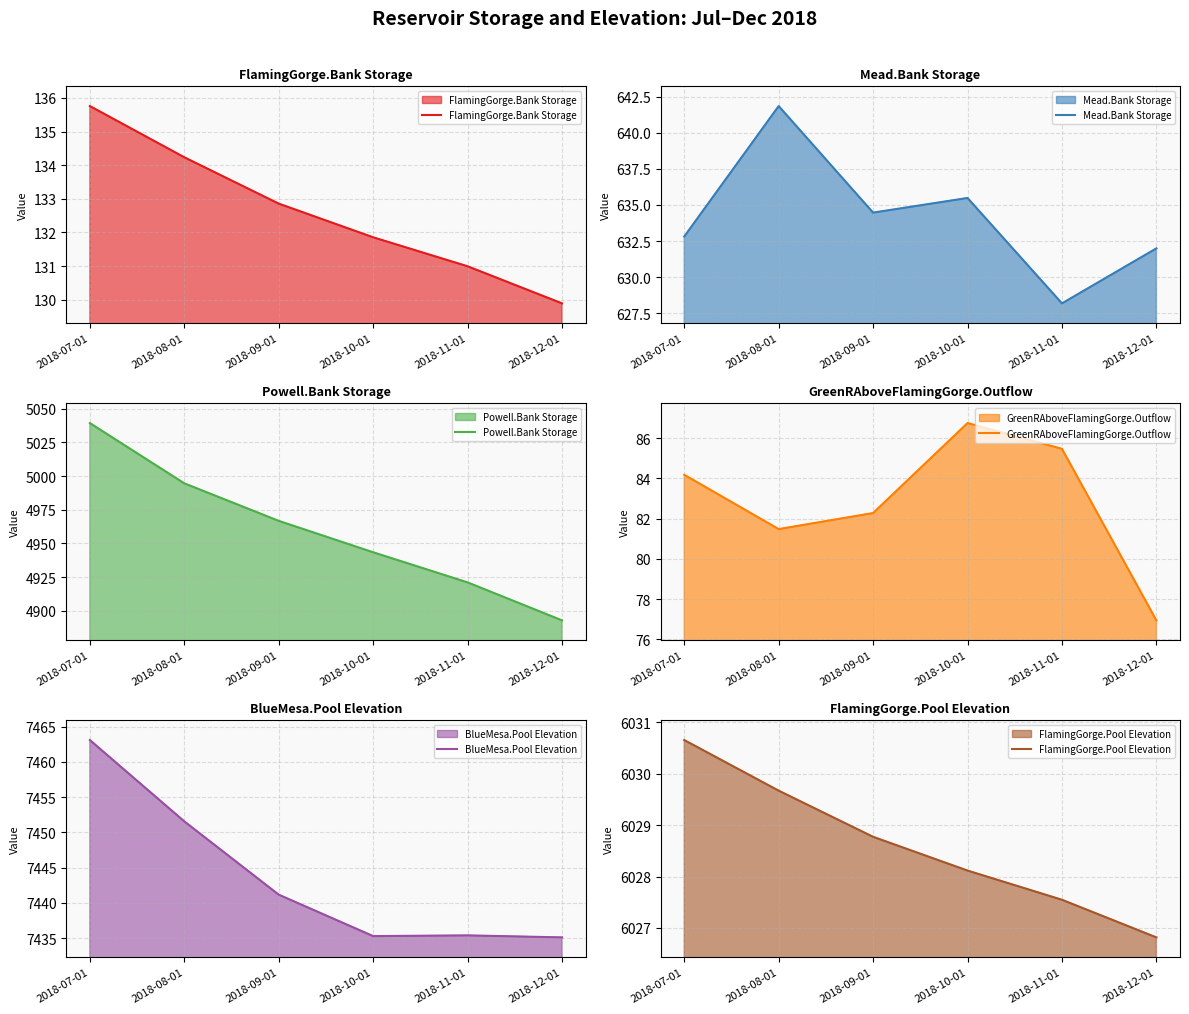

True or false: Powell.Bank Storage and BlueMesa.Pool Elevation intersect in this chart.

False